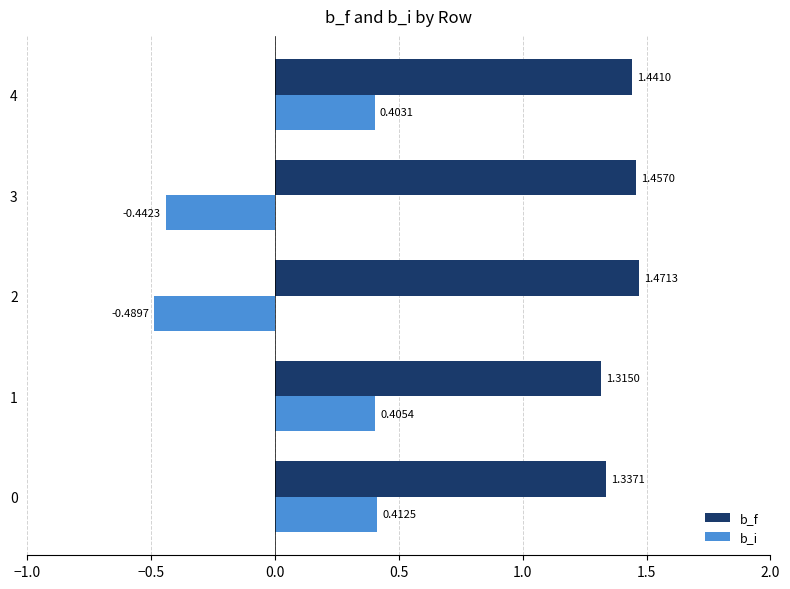

Rank the series by their average value, from lowest to highest.

b_i, b_f